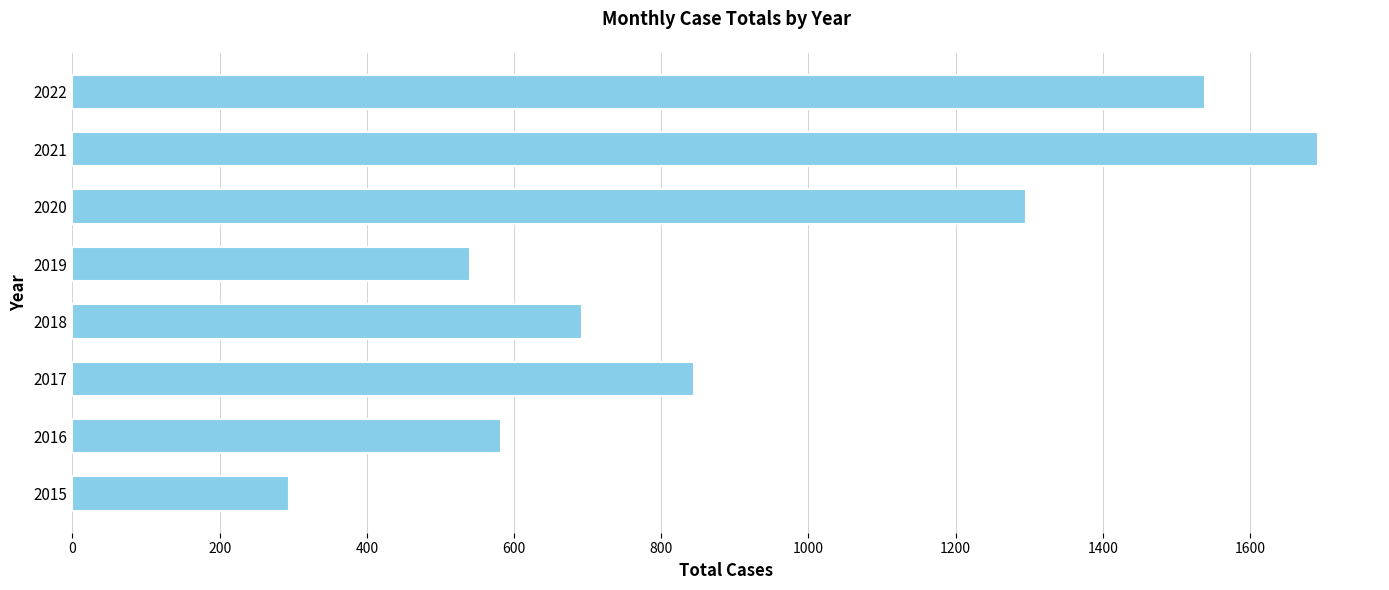

Reading bottom to top, transcribe all the data shown in this chart.

294	582	844	693	540	1295	1692	1539